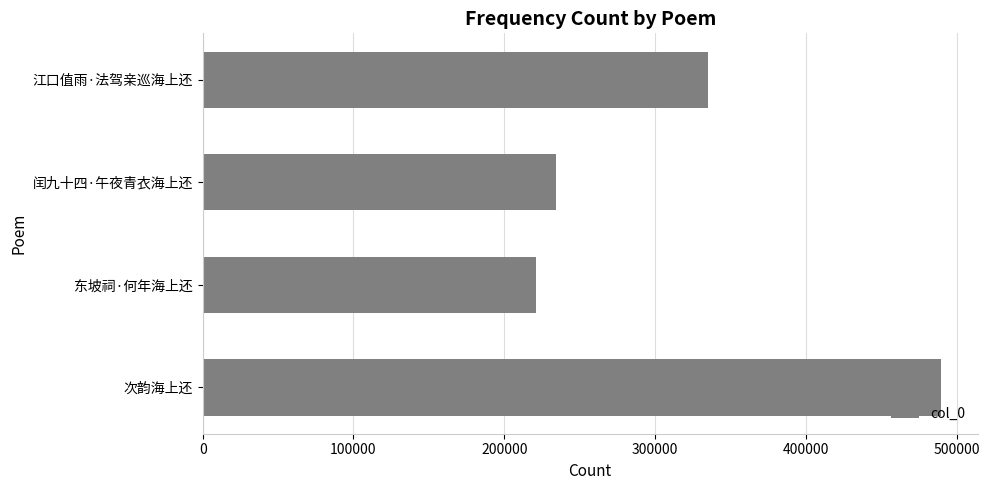

Reading bottom to top, extract all data points from this chart.

次韵海上还=489493	东坡祠·何年海上还=221347	闰九十四·午夜青衣海上还=234181	江口值雨·法驾亲巡海上还=335150